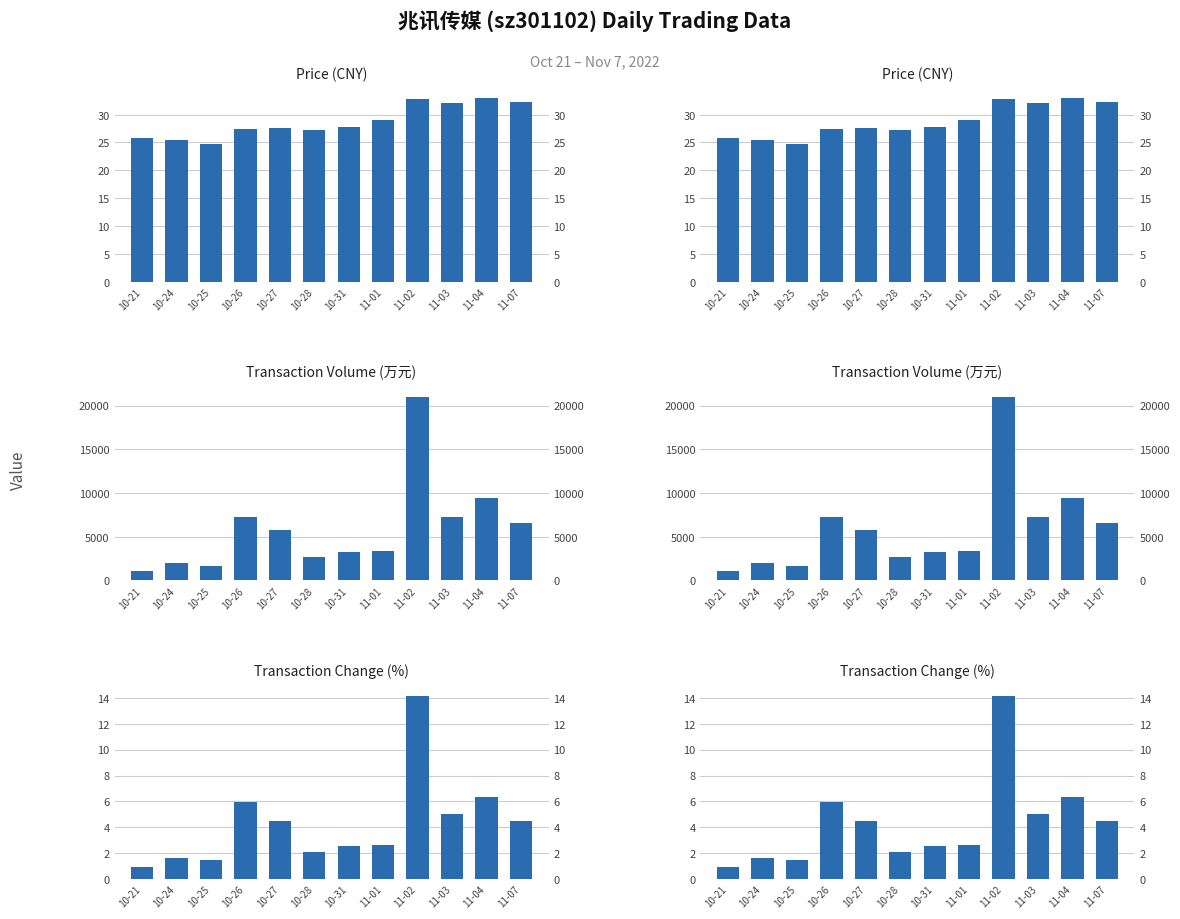

At which category is the sum across all series the highest?

11-02